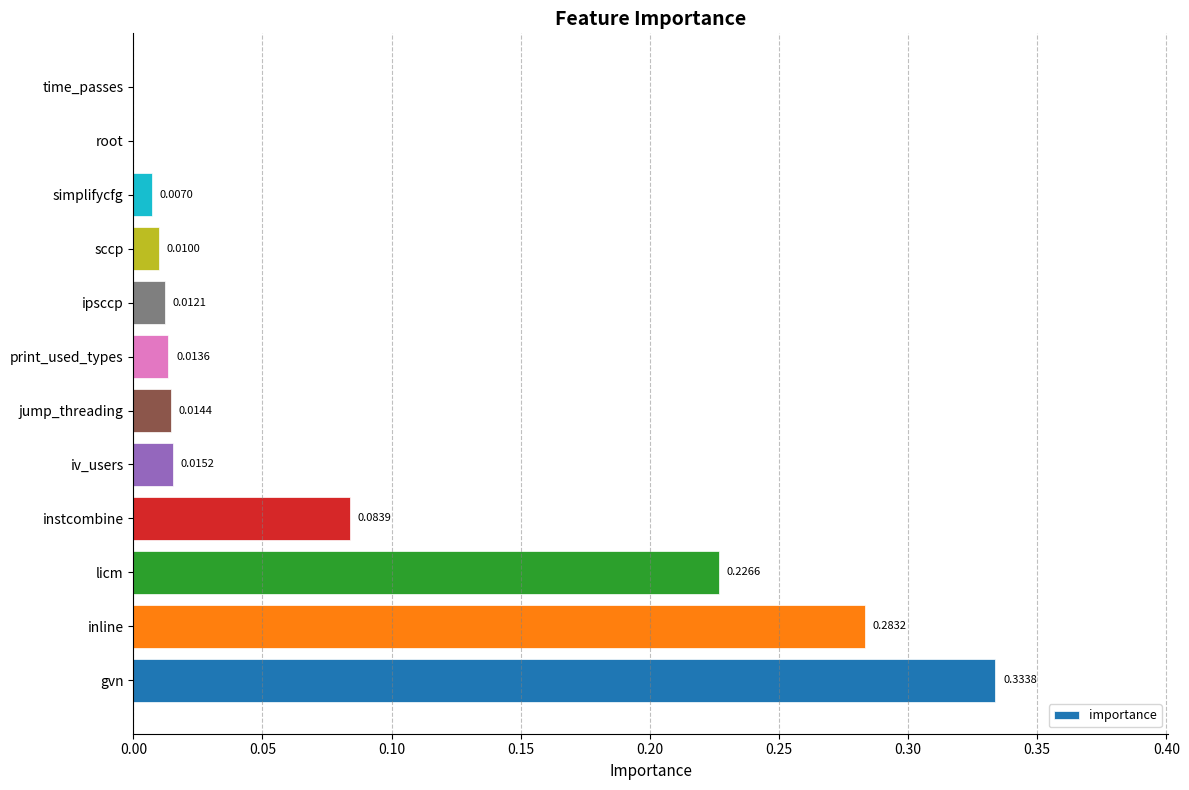

What is the sum of the values at gvn and licm?

0.6